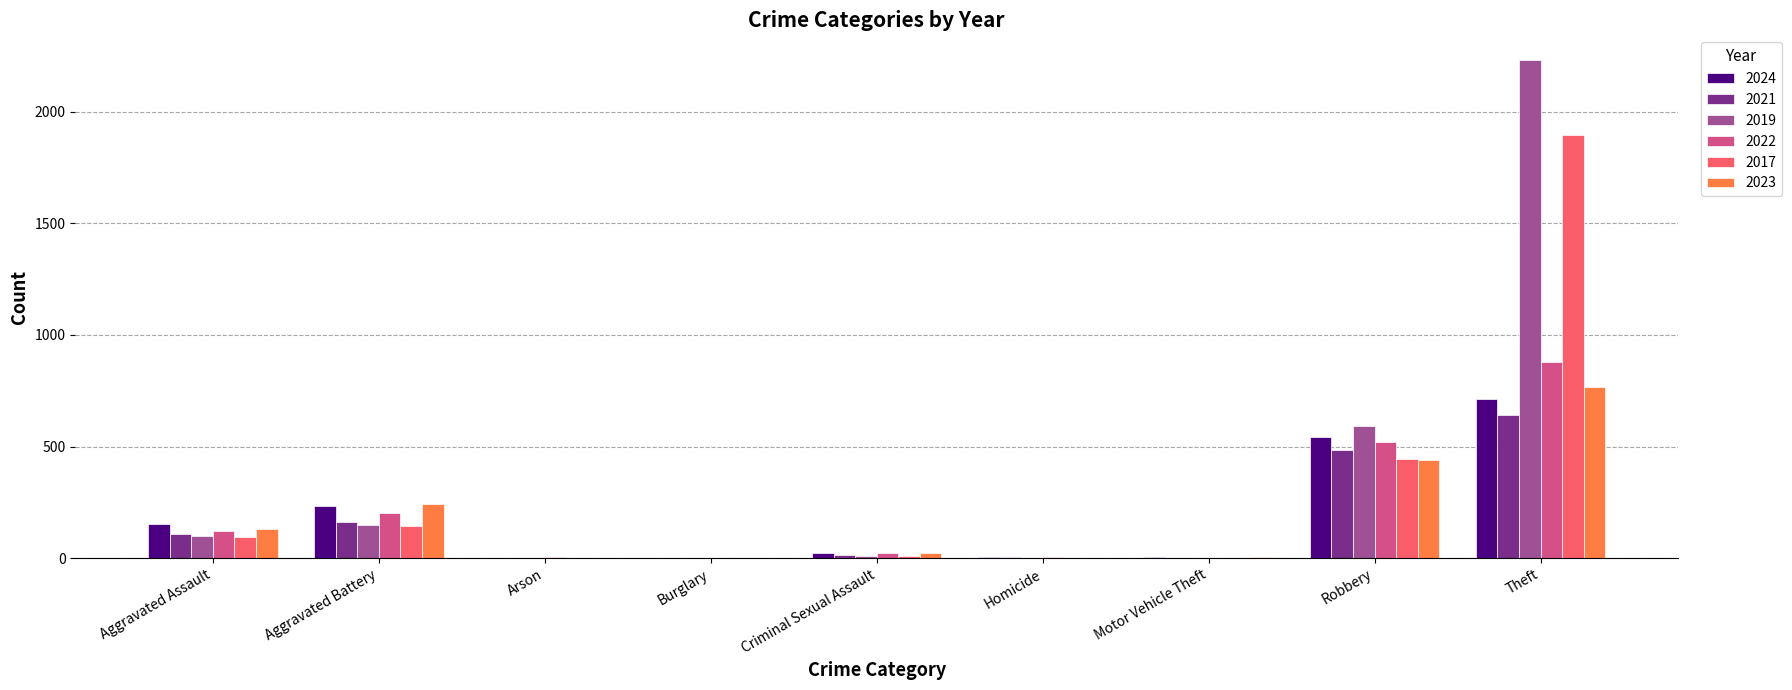

How many groups of bars are there?

9